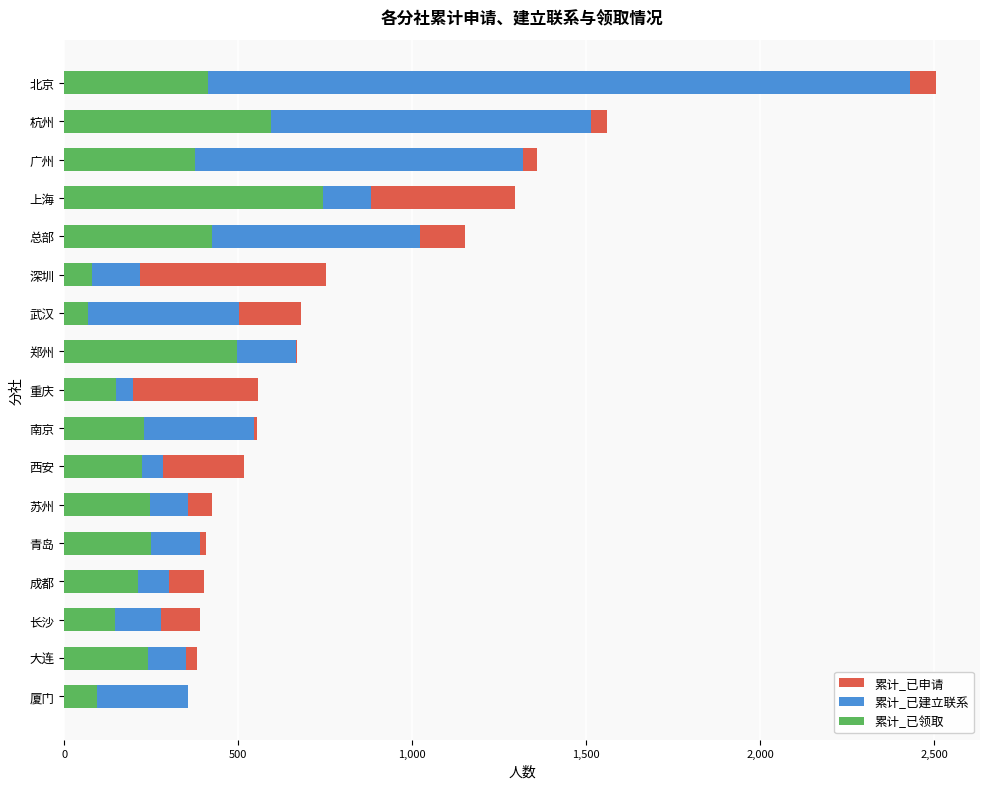

Reading left to right, extract all data points from this chart.

累计_已申请: 355	380	390	401	408	425	515	554	558	669	681	753	1152	1296	1358	1560	2506
累计_已建立联系: 355	350	278	300	389	355	284	546	198	667	503	217	1021	881	1317	1513	2431
累计_已领取: 94	241	147	213	248	245	223	230	149	495	68	79	424	744	376	593	413